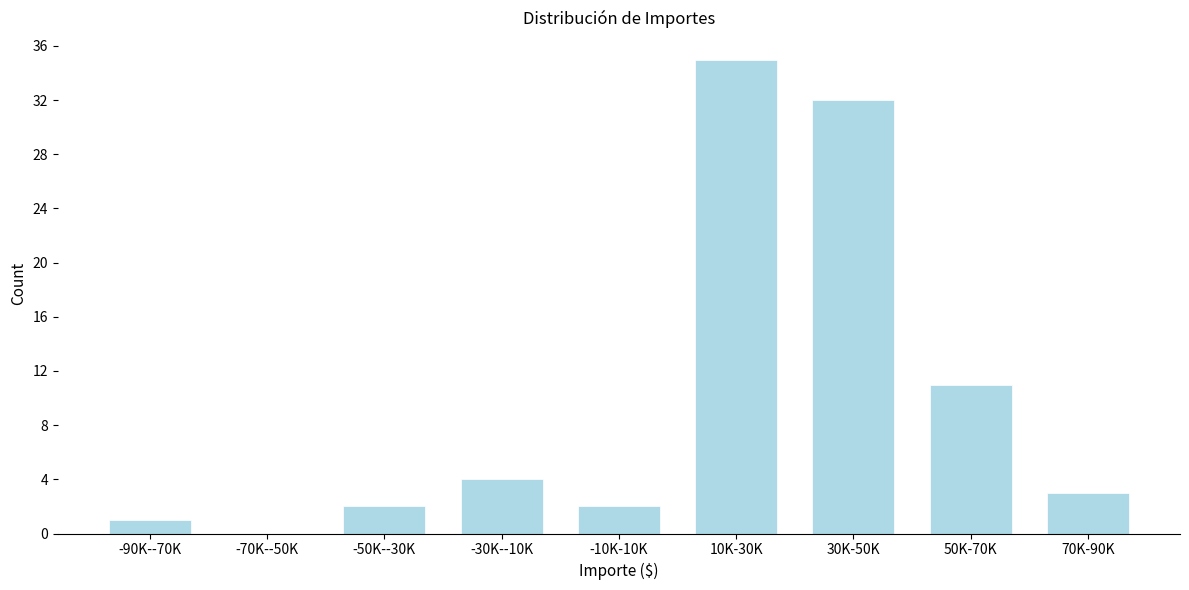

Reading left to right, extract all data points from this chart.

-90K--70K=1	-70K--50K=0	-50K--30K=2	-30K--10K=4	-10K-10K=2	10K-30K=35	30K-50K=32	50K-70K=11	70K-90K=3